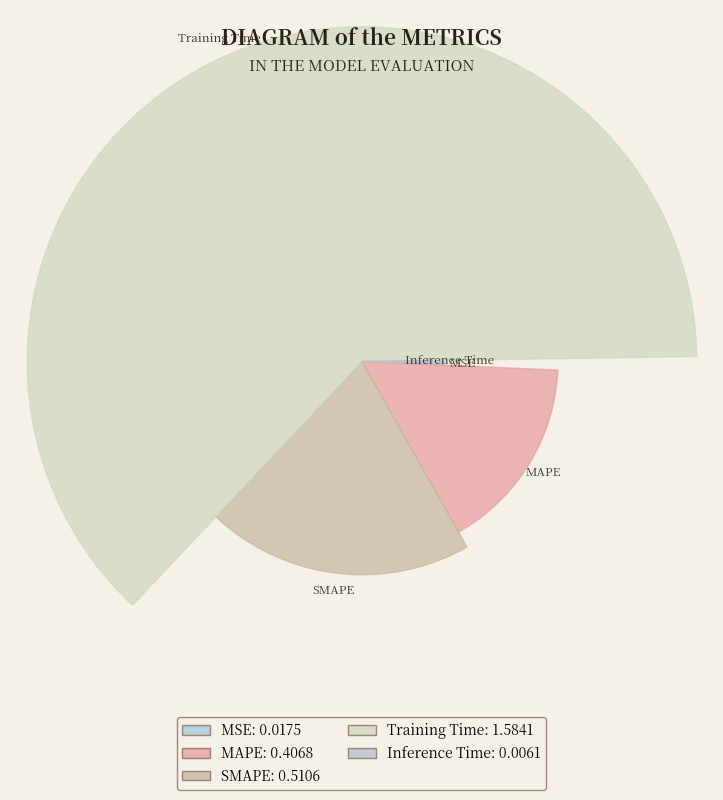

Count the number of slices in the pie.

5